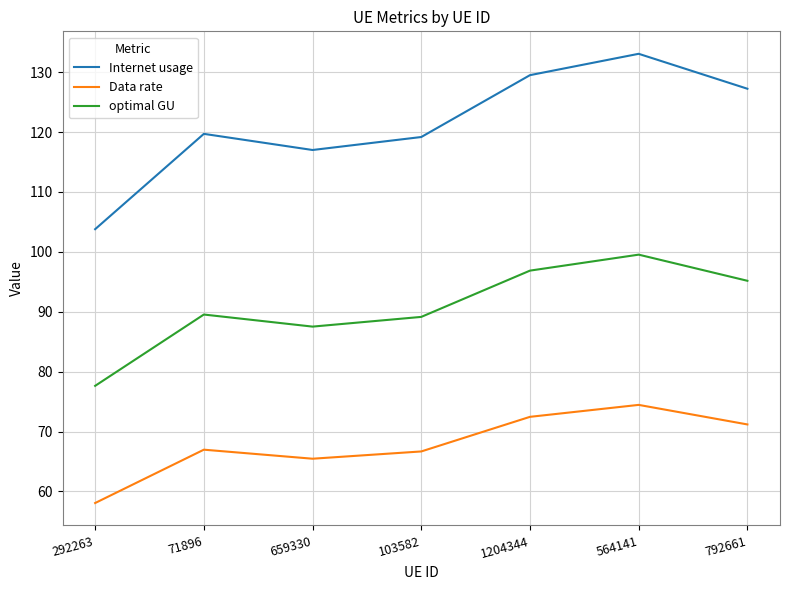

Is this an area chart (filled region under the line)?

No